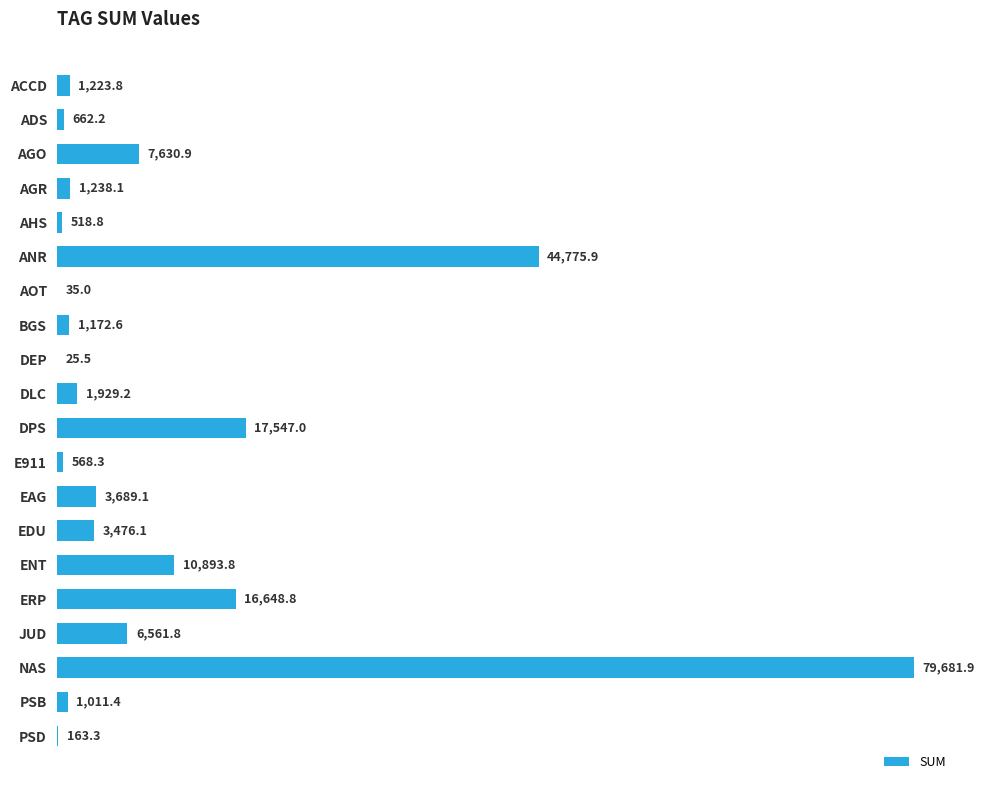

What is the change in value from ADS to E911?

-93.9